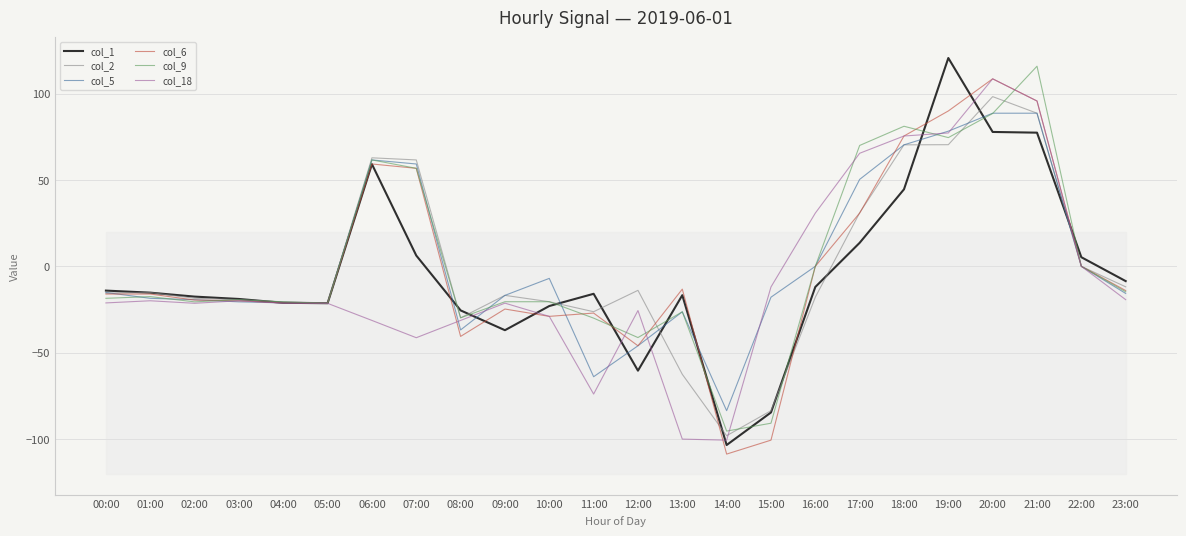

How many values in col_2 are below zero?

16